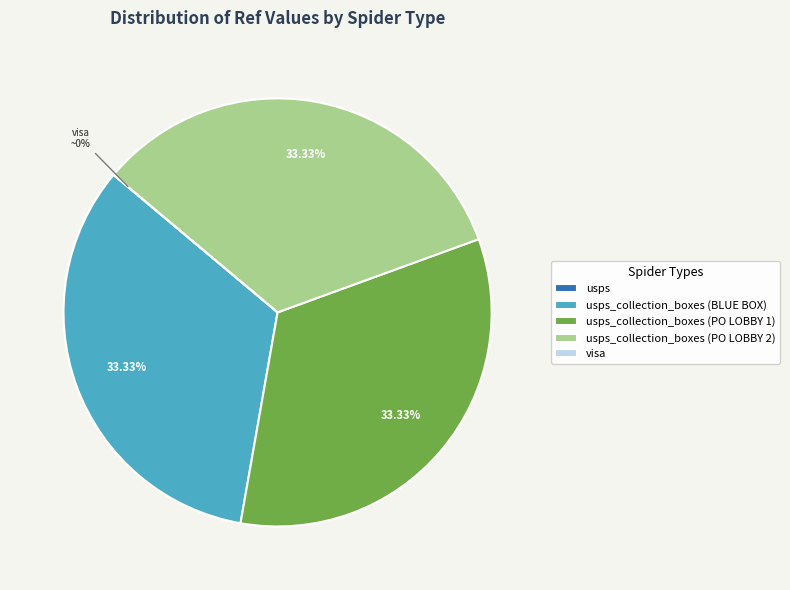

Is there any slice that represents more than half of the pie?

No